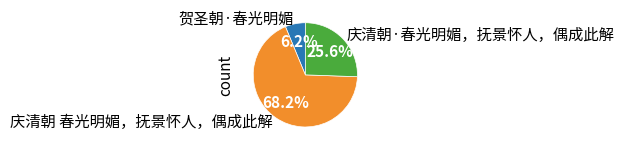

What is the majority slice?

庆清朝 春光明媚，抚景怀人，偶成此解